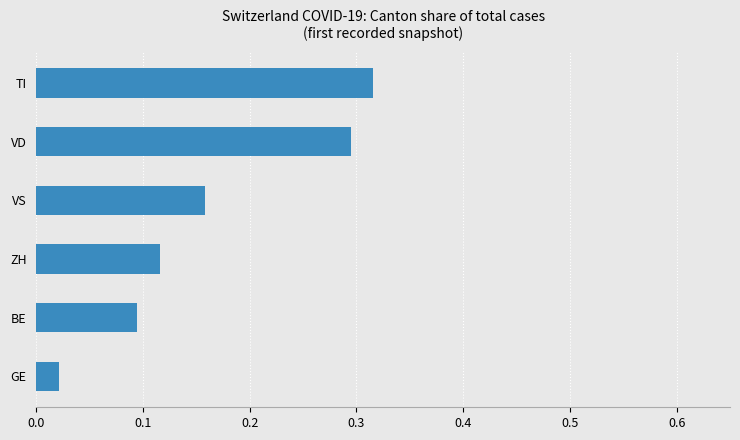

Count the number of data series in this chart.

1